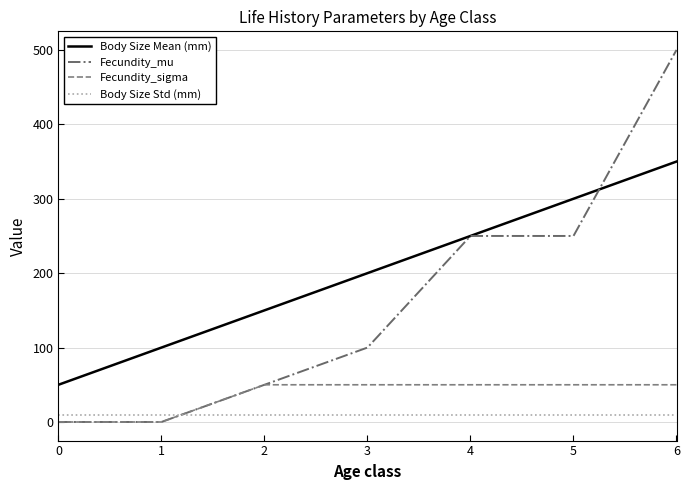

True or false: Fecundity_sigma has a value of 80 at 3.

False